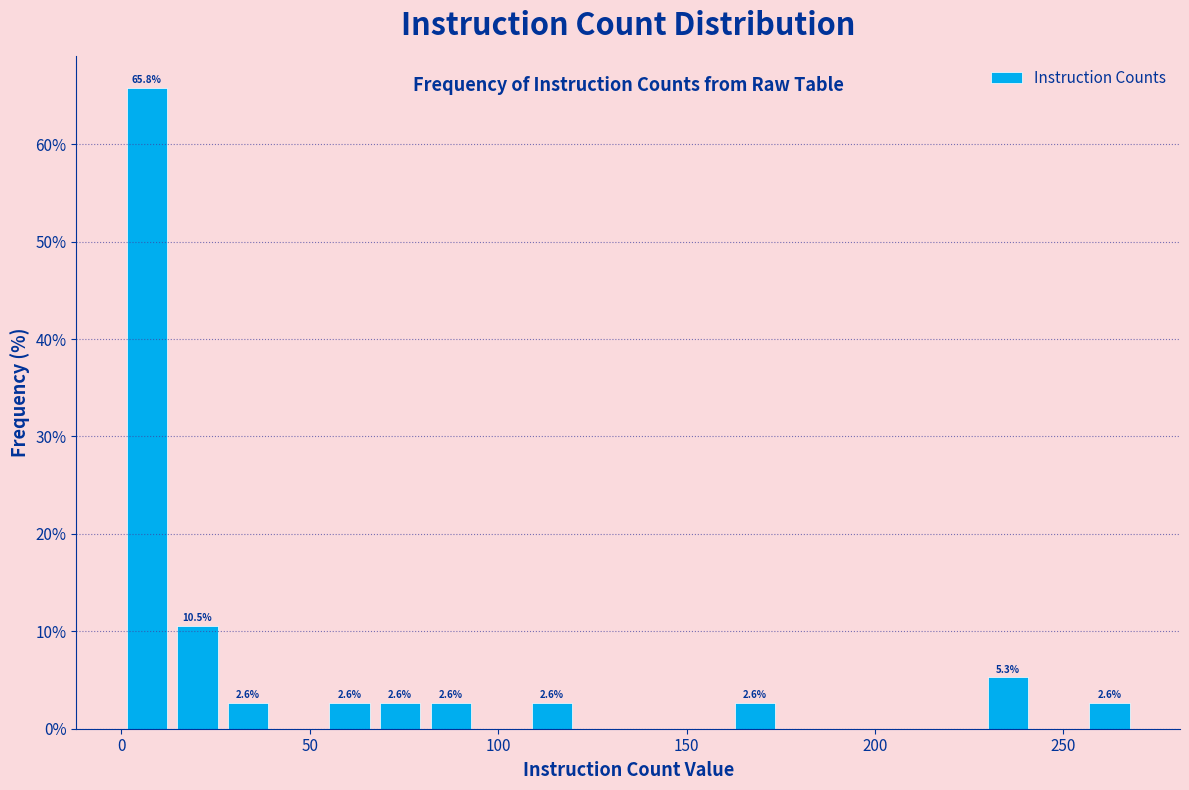

Around what value on the x-axis is the tallest bar? Give the approximate position of its centre, as read against the axis.

5